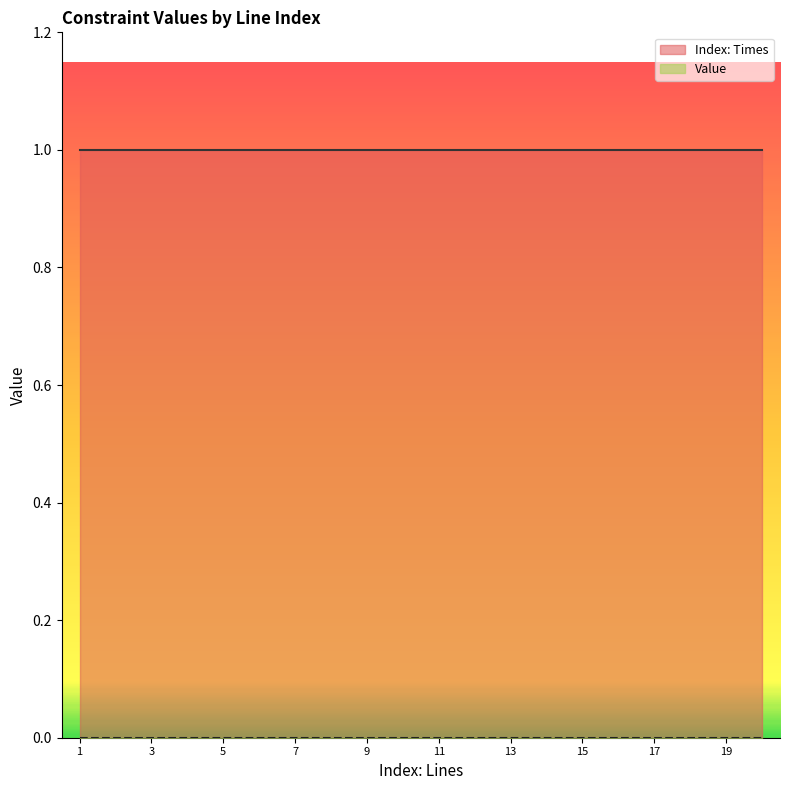

List the series in order of their peak value, highest first.

Index: Times, Value